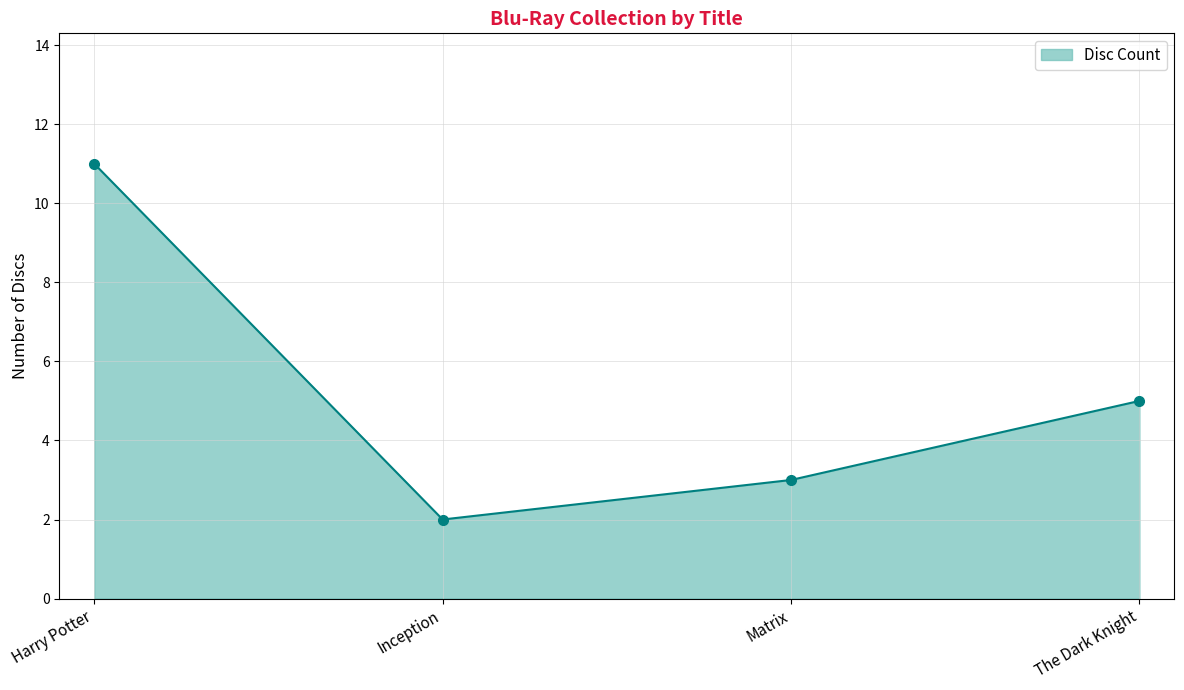

What is the greatest value displayed?

11